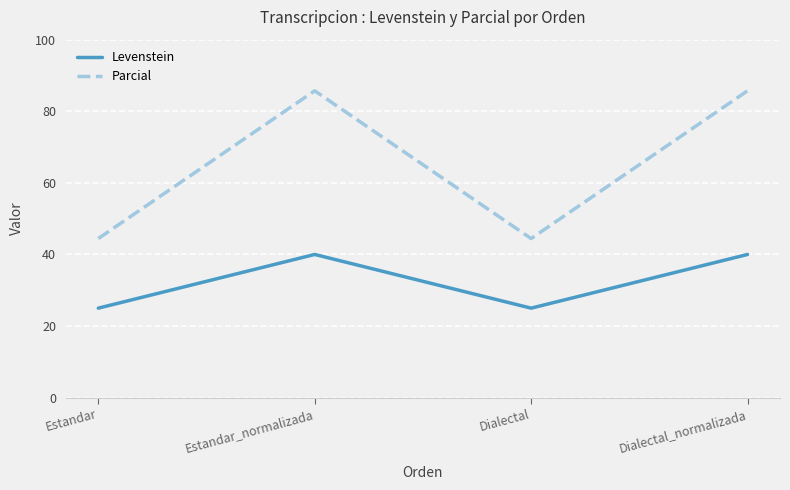

Reading left to right, what are all the values shown in this chart?

Levenstein: 25.0	40.0	25.0	40.0
Parcial: 44.4	85.7	44.4	85.7